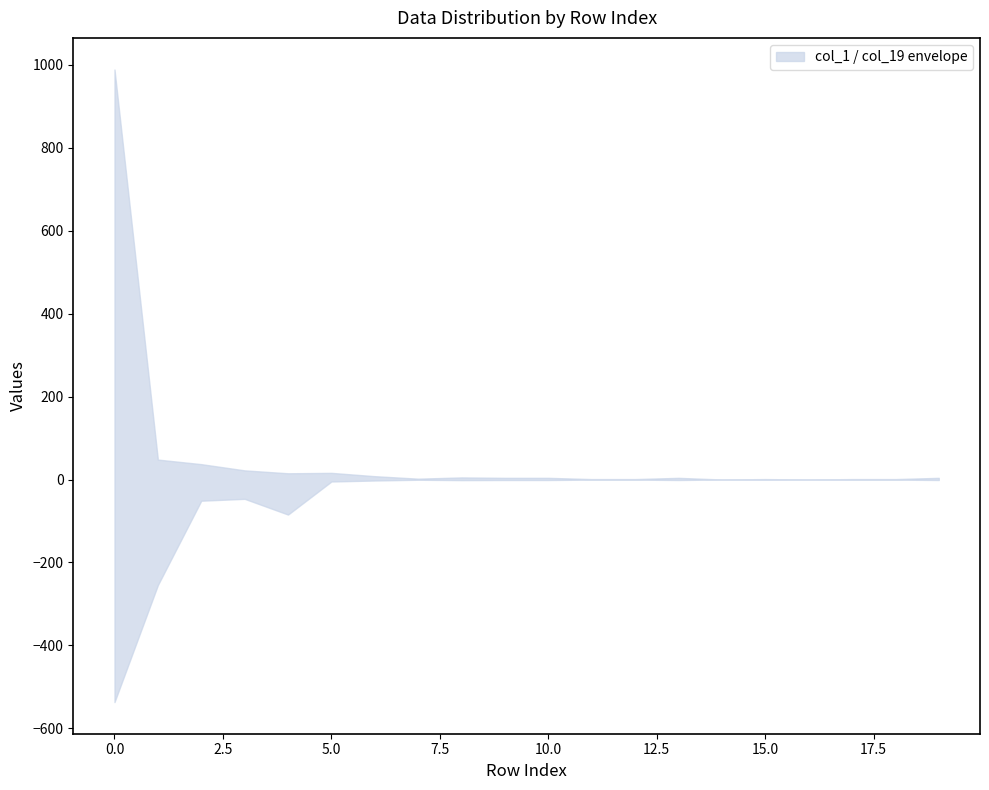

How many values in the col_1 series exceed 4?

8